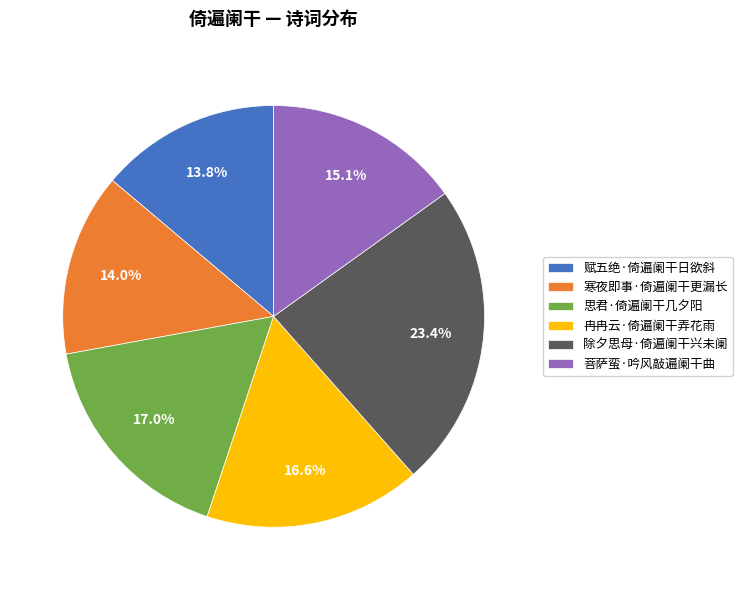

To the nearest percent, what is the difference between the 除夕思母·倚遍阑干兴未阑 and 赋五绝·倚遍阑干日欲斜 slice percentages?

10%